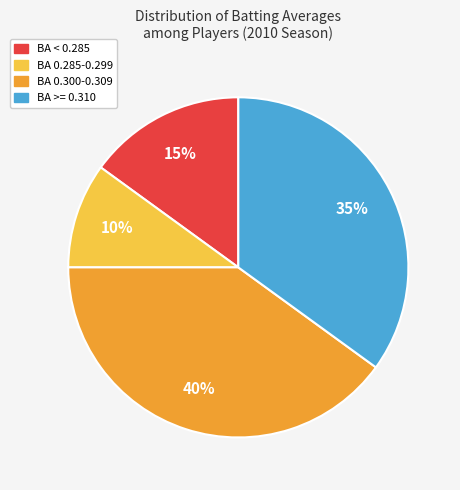

Is there a majority slice in this chart?

No